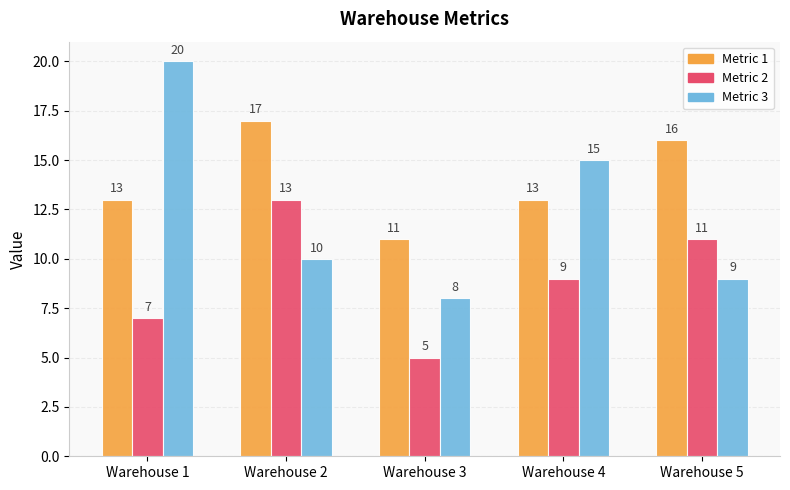

Reading right to left, extract all data points from this chart.

1: 16	13	11	17	13
2: 11	9	5	13	7
3: 9	15	8	10	20